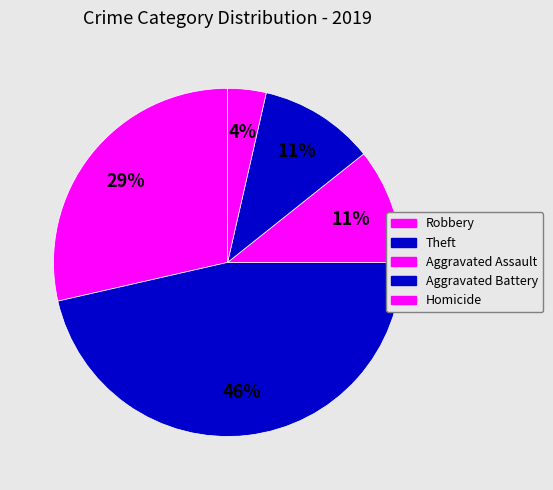

Is there a majority slice in this chart?

No